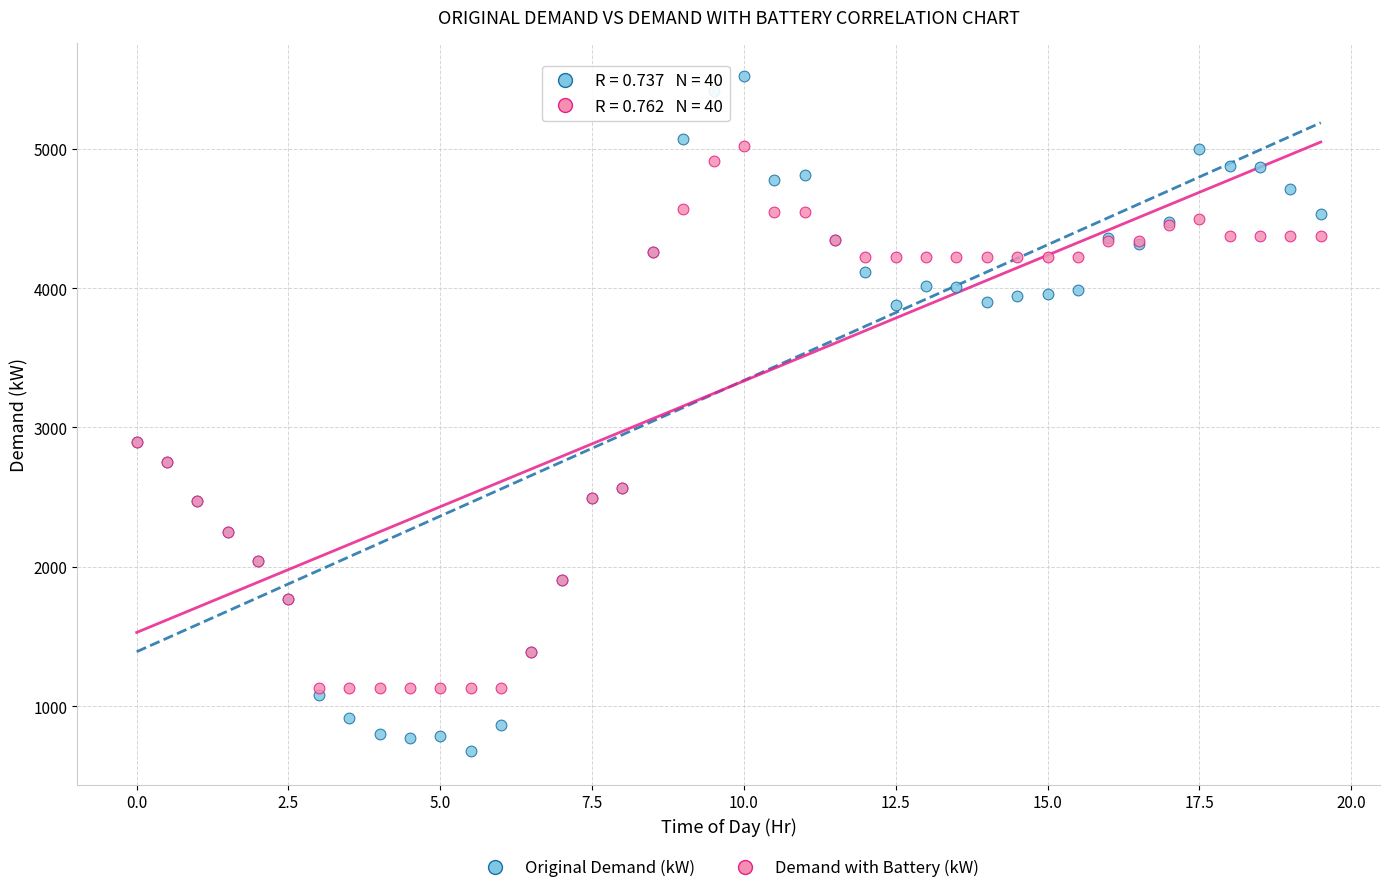

What is the X range (max minus min) for the scatter plot?

19.5